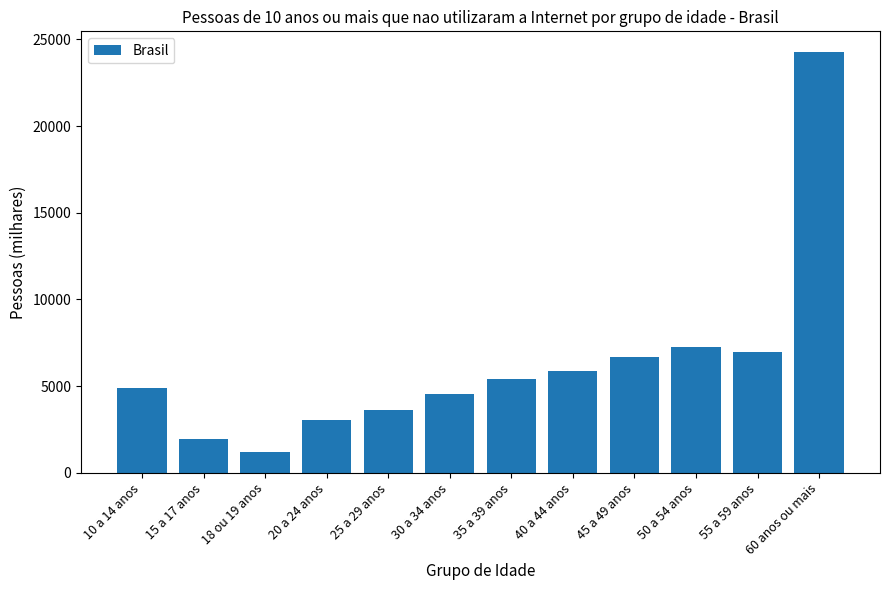

Which category has the lowest value across all series?

18 ou 19 anos